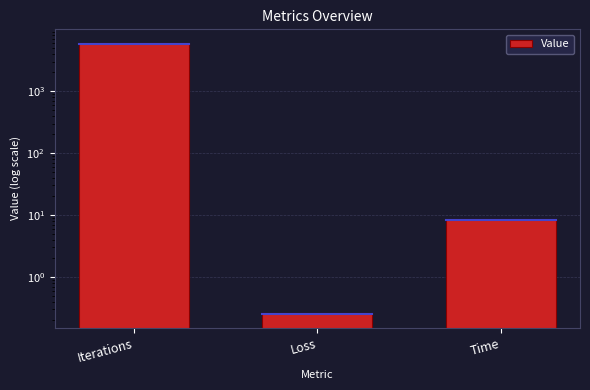

What is the label of the 1st bar from the left?

Iterations